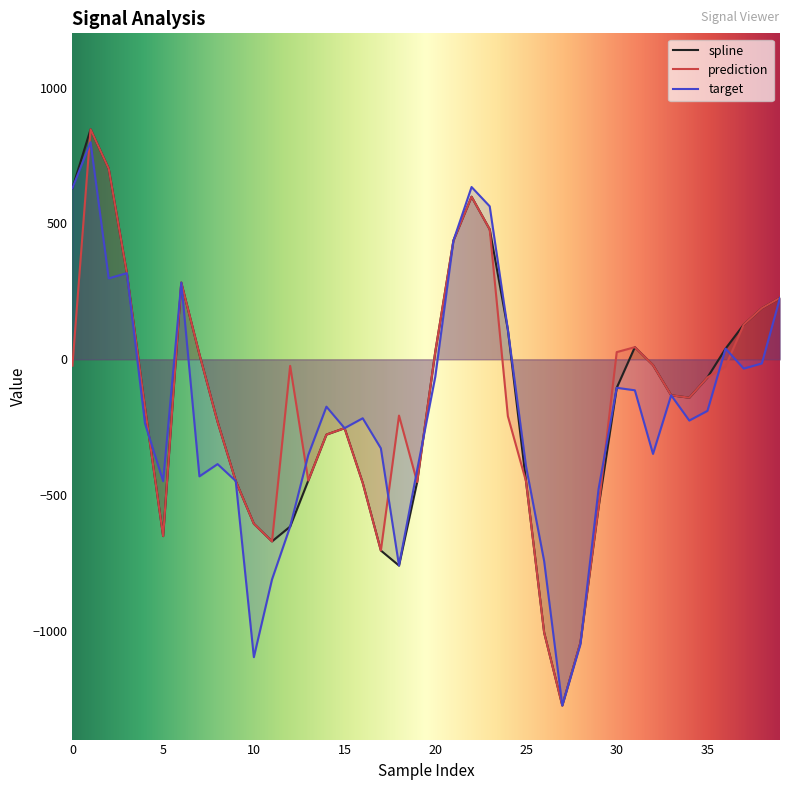

After their last crossing, which series has the higher values: prediction or target?

prediction